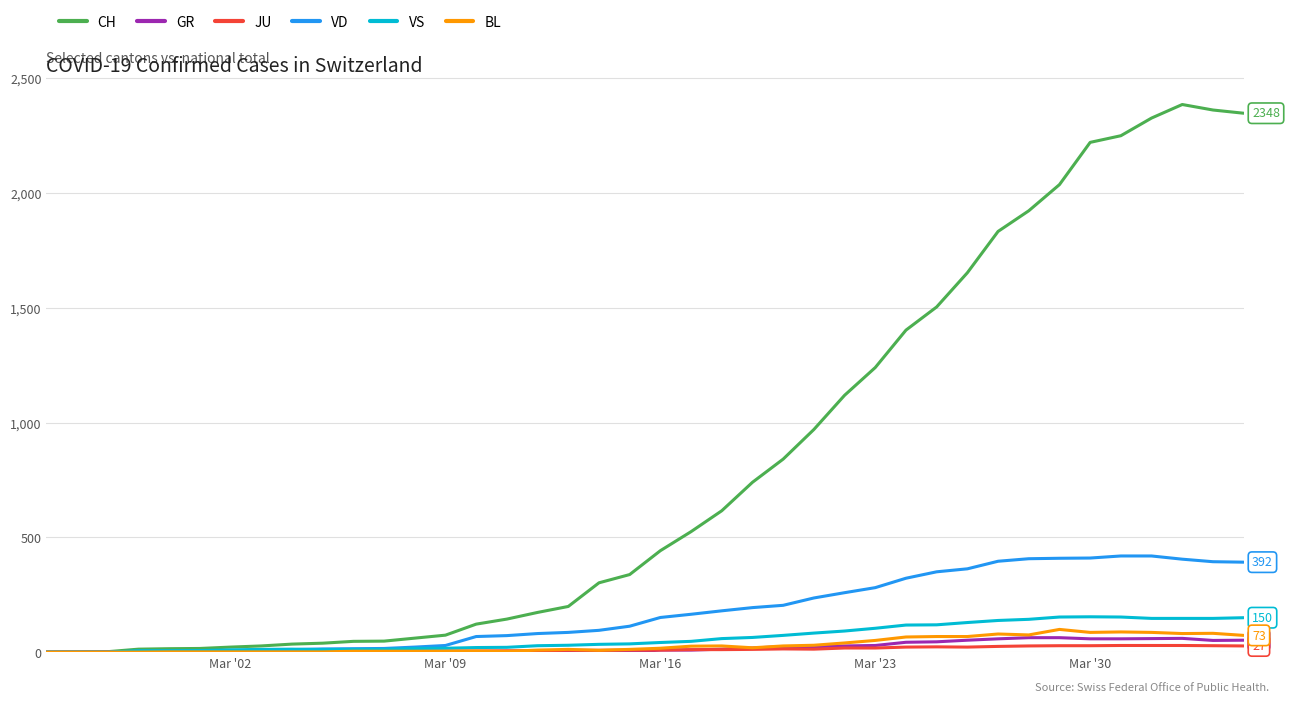

Which series has the largest range (max minus min)?

CH